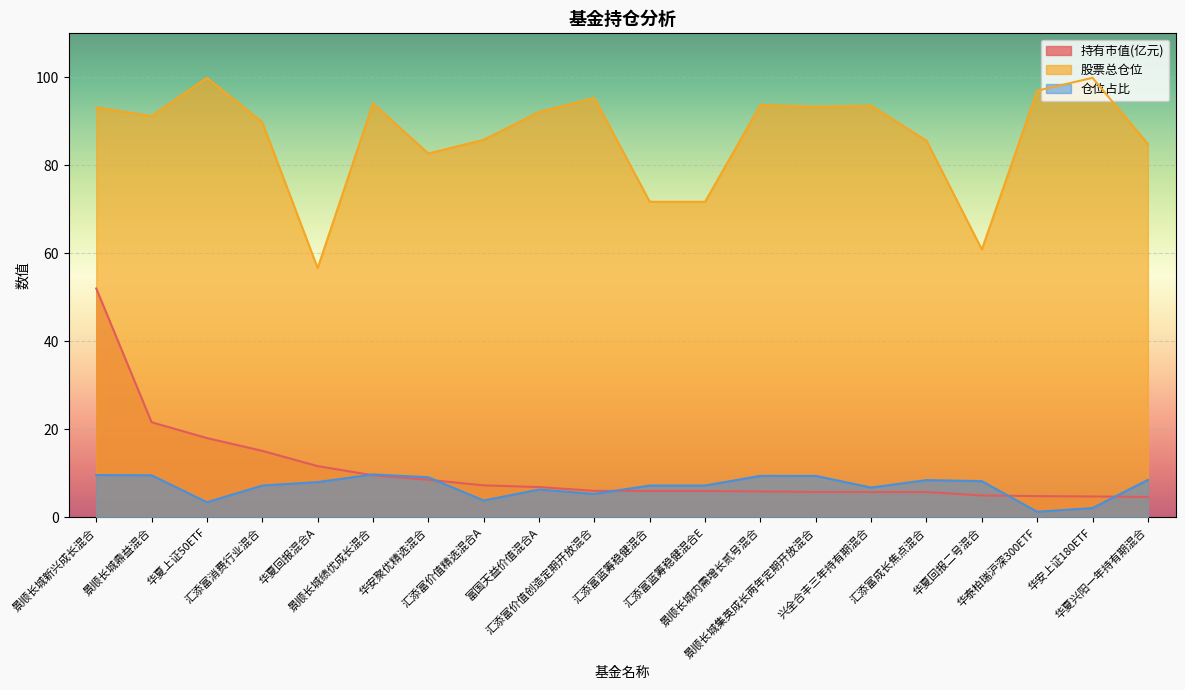

What is the label of the 19th point from the right?

景顺长城鼎益混合